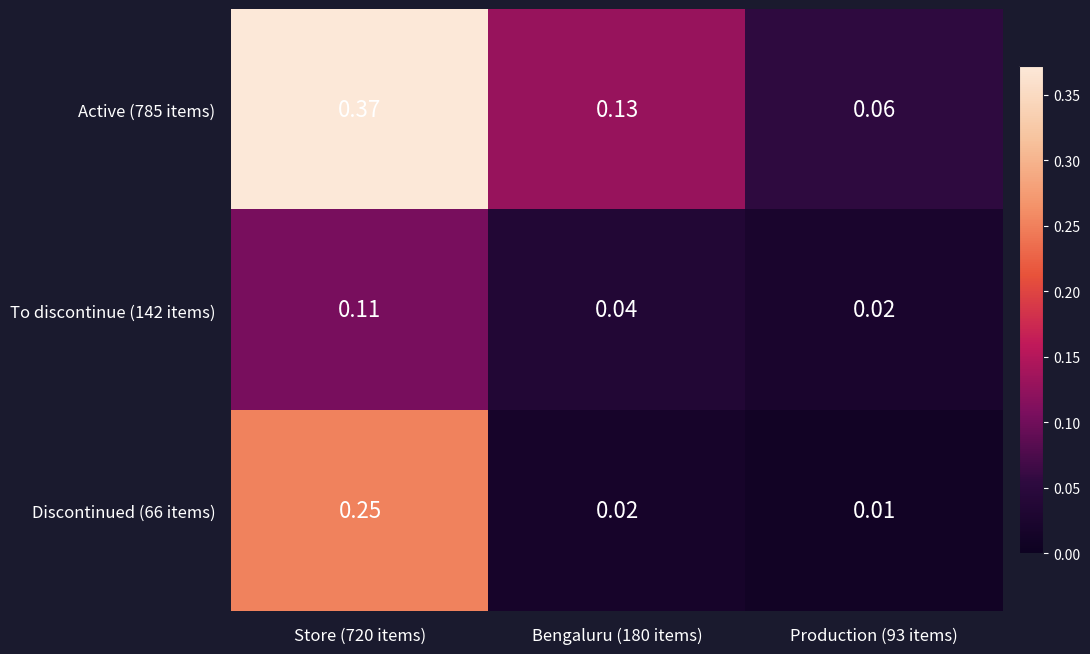

Is the value of To discontinue (142 items) at Bengaluru (180 items) greater than the value of Active (785 items) at Bengaluru (180 items)?

No